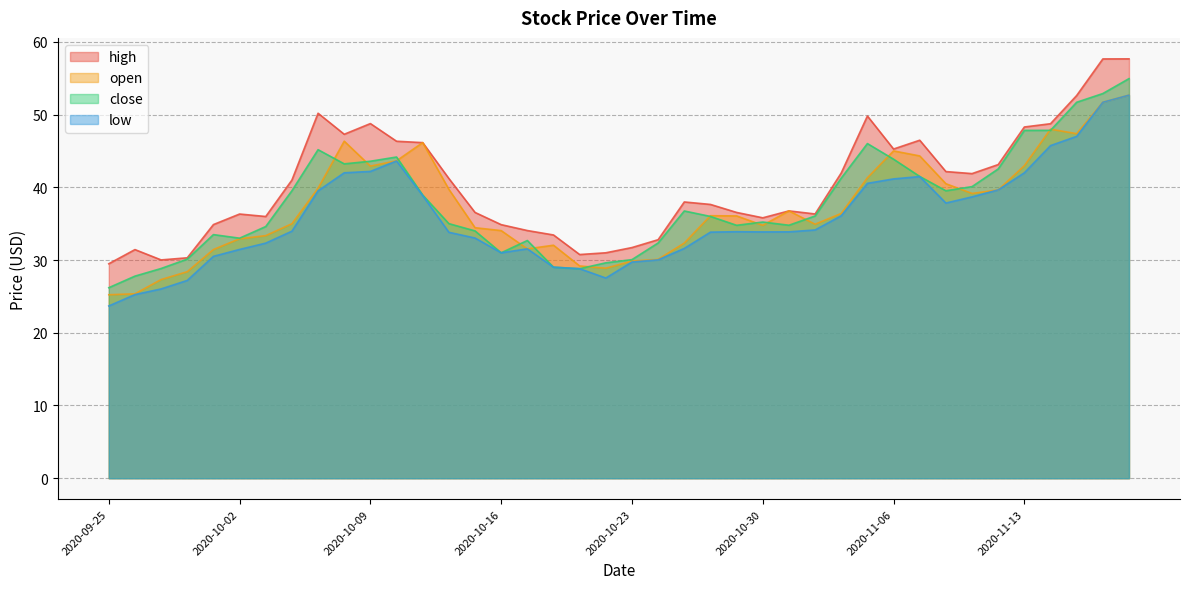

True or false: high has a value of 46.1 at 2020-10-13.

True